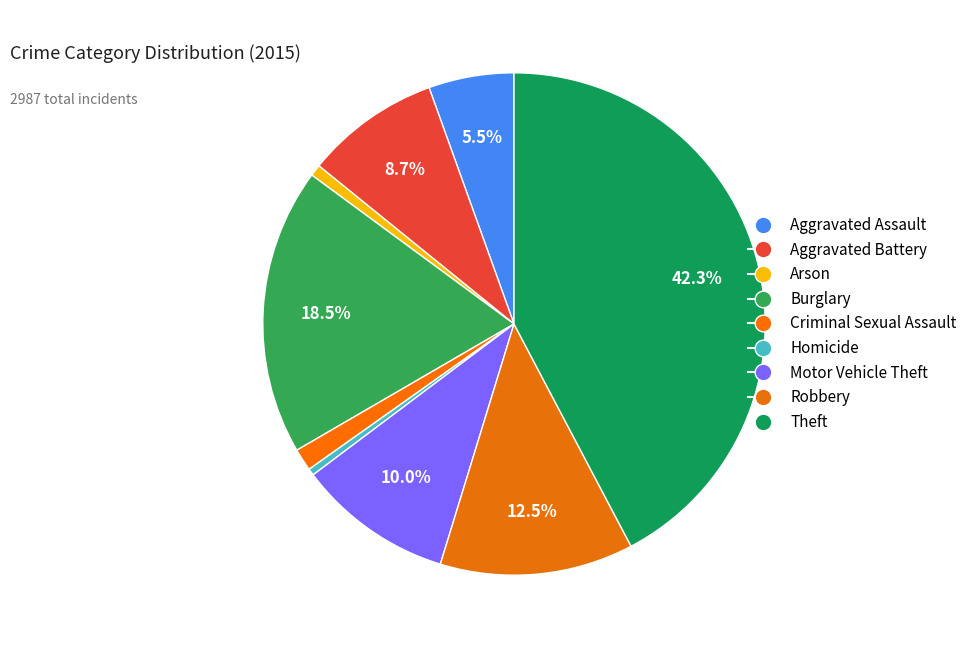

Is it true that Robbery is 12% of the pie?

True